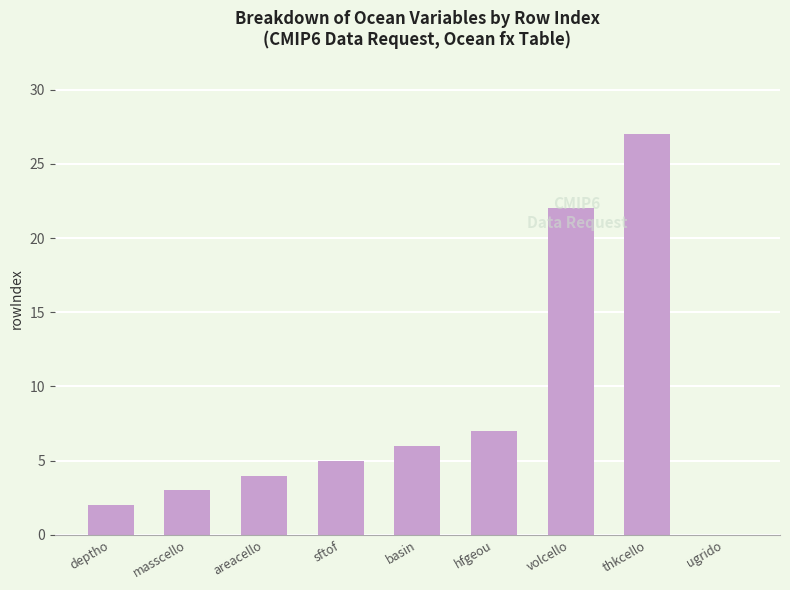

What is the sum of the values at hfgeou and deptho?

9